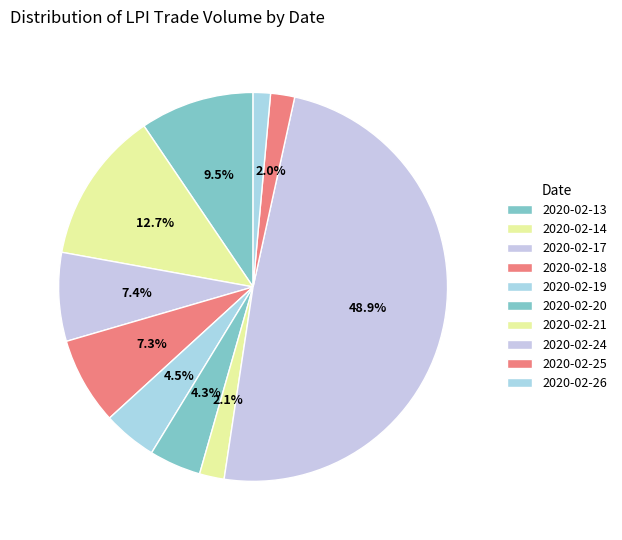

How many segments does this pie chart have?

10